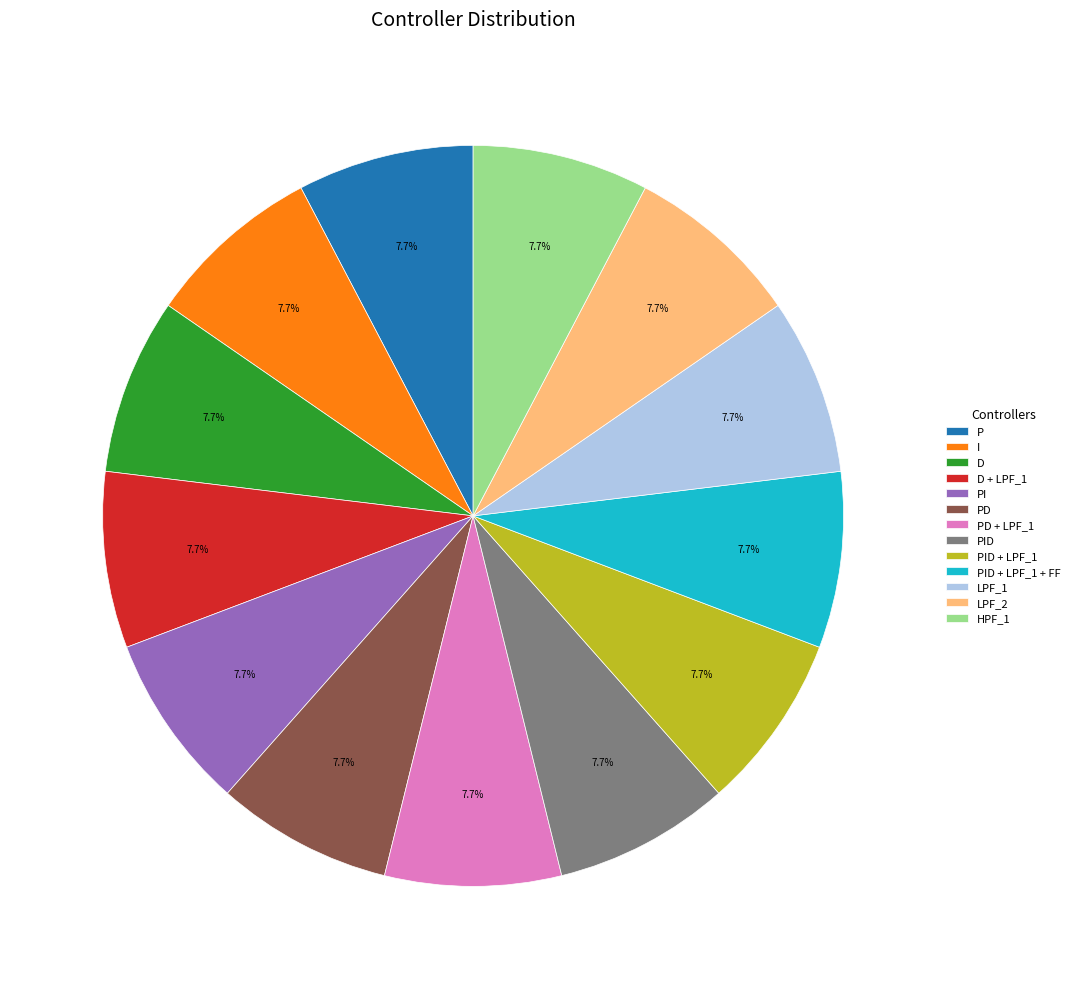

Count the number of slices in the pie.

13